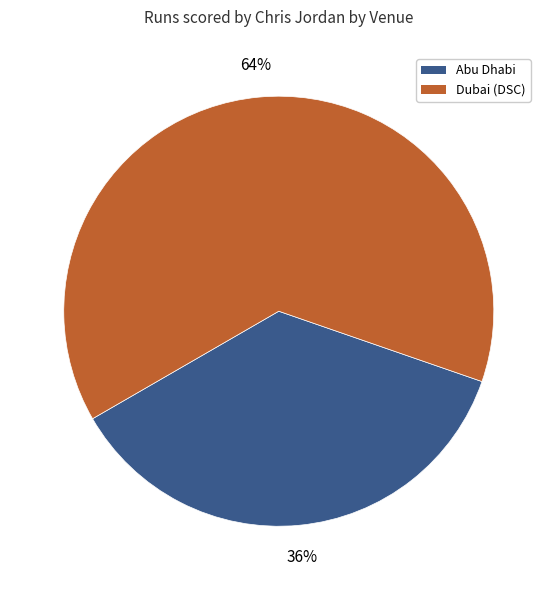

To the nearest percent, what portion does Dubai (DSC) represent?

64%